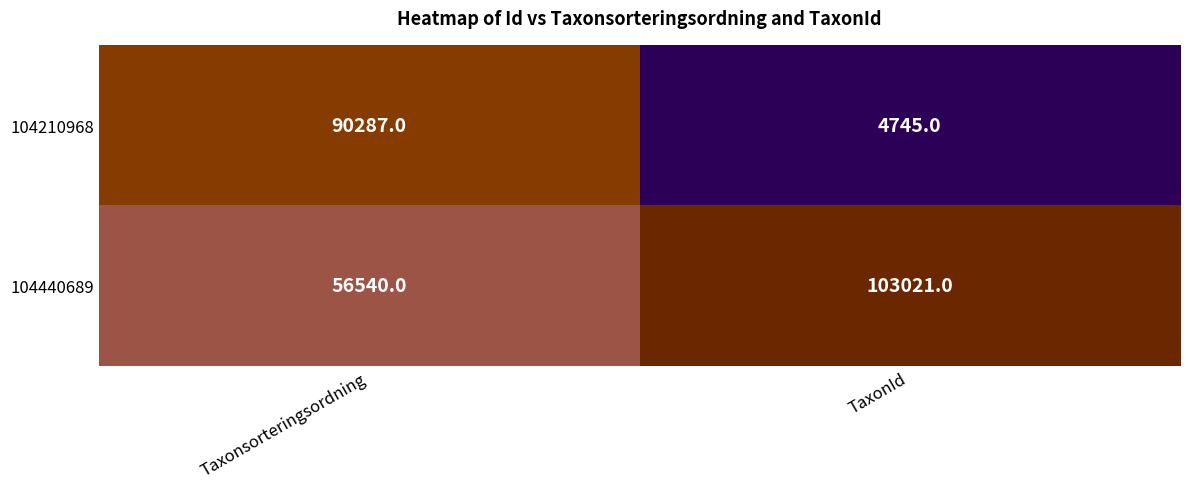

Is the value of 104440689 at TaxonId greater than the value of 104210968 at Taxonsorteringsordning?

Yes